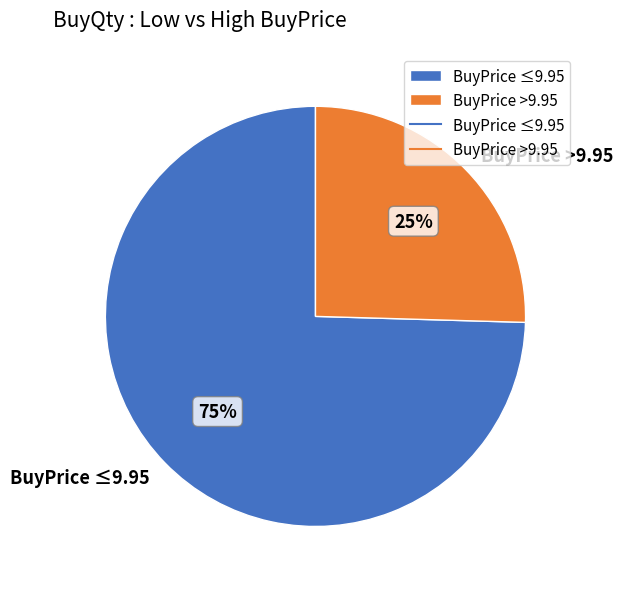

What is the ratio of the value at BuyPrice >9.95 to the value at BuyPrice ≤9.95?

0.3